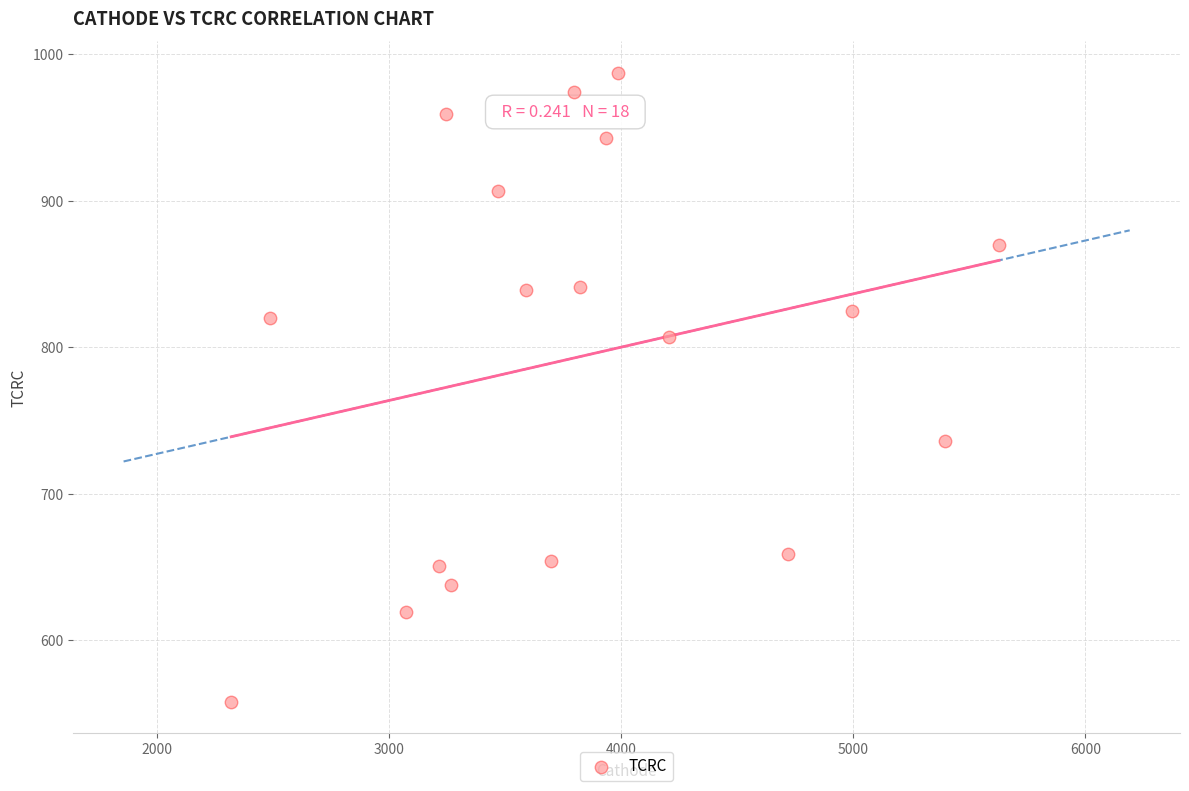

What is the range of X values (max minus min)?

3309.9